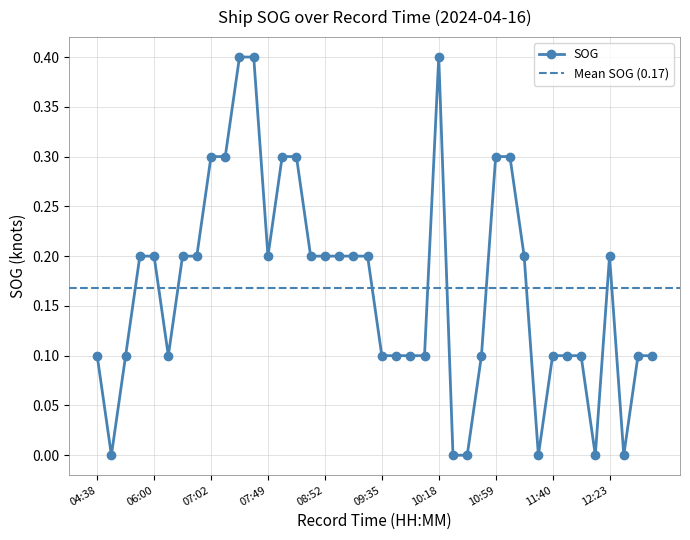

Reading left to right, transcribe all the data shown in this chart.

0.1	0.0	0.1	0.2	0.2	0.1	0.2	0.2	0.3	0.3	0.4	0.4	0.2	0.3	0.3	0.2	0.2	0.2	0.2	0.2	0.1	0.1	0.1	0.1	0.4	0.0	0.0	0.1	0.3	0.3	0.2	0.0	0.1	0.1	0.1	0.0	0.2	0.0	0.1	0.1